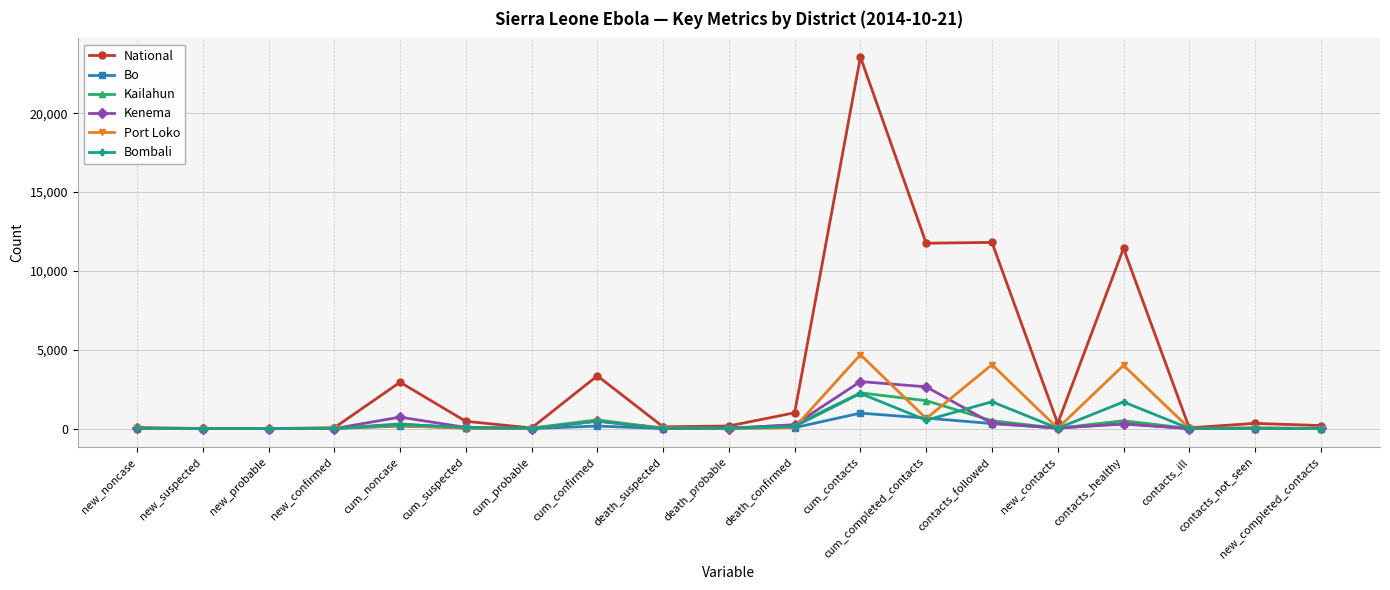

The Bombali series shows 0 at new_probable. True or false?

True